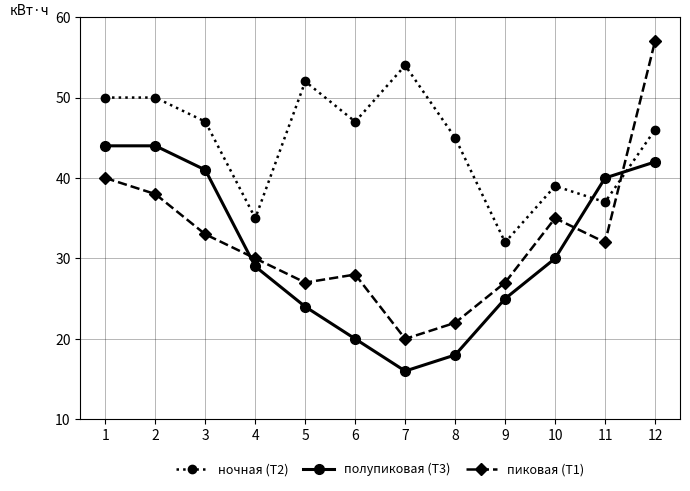

How many series are shown in this chart?

3